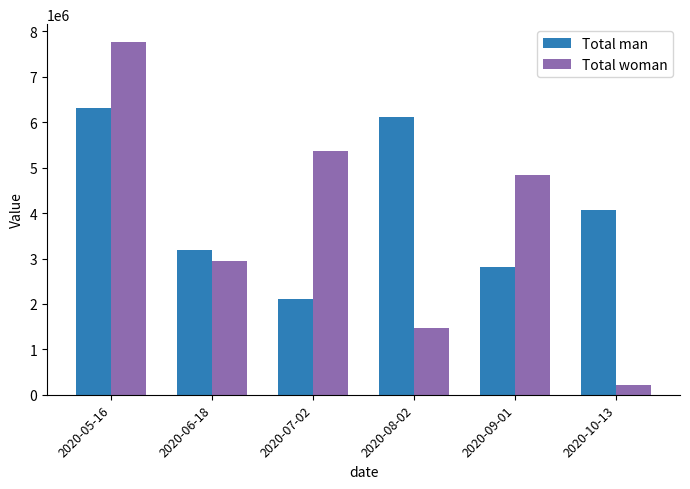

Are the bars horizontal?

No